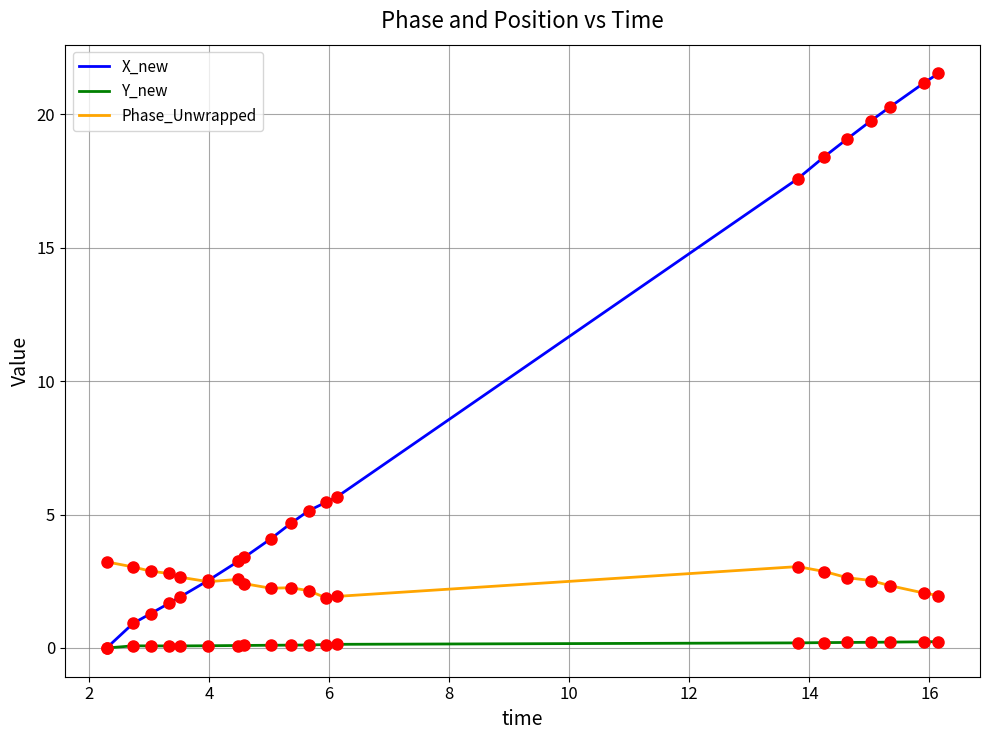

True or false: Phase_Unwrapped and Y_new intersect in this chart.

False